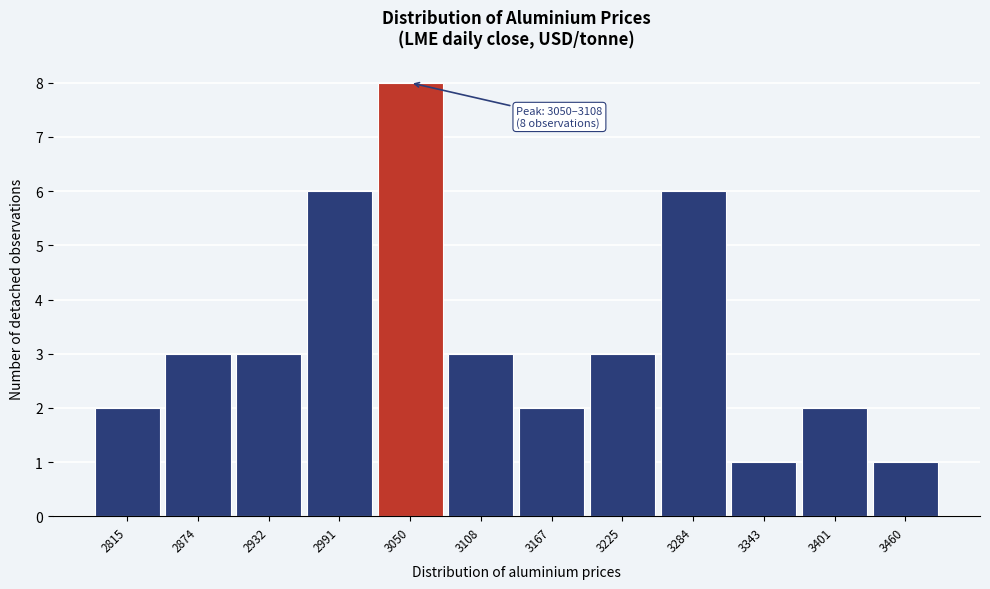

Reading left to right, extract all data points from this chart.

2815=2	2874=3	2932=3	2991=6	3050=8	3108=3	3167=2	3225=3	3284=6	3343=1	3401=2	3460=1